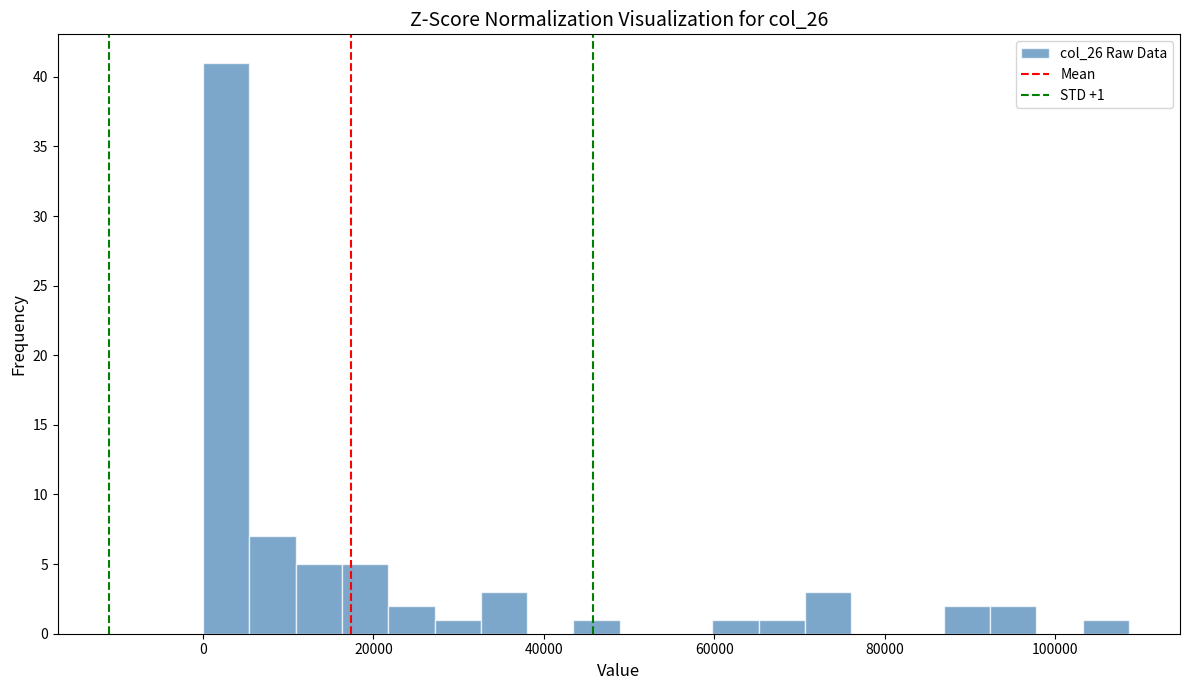

Read against the x-axis, roughly where is the centre of the tallest bar?

2000